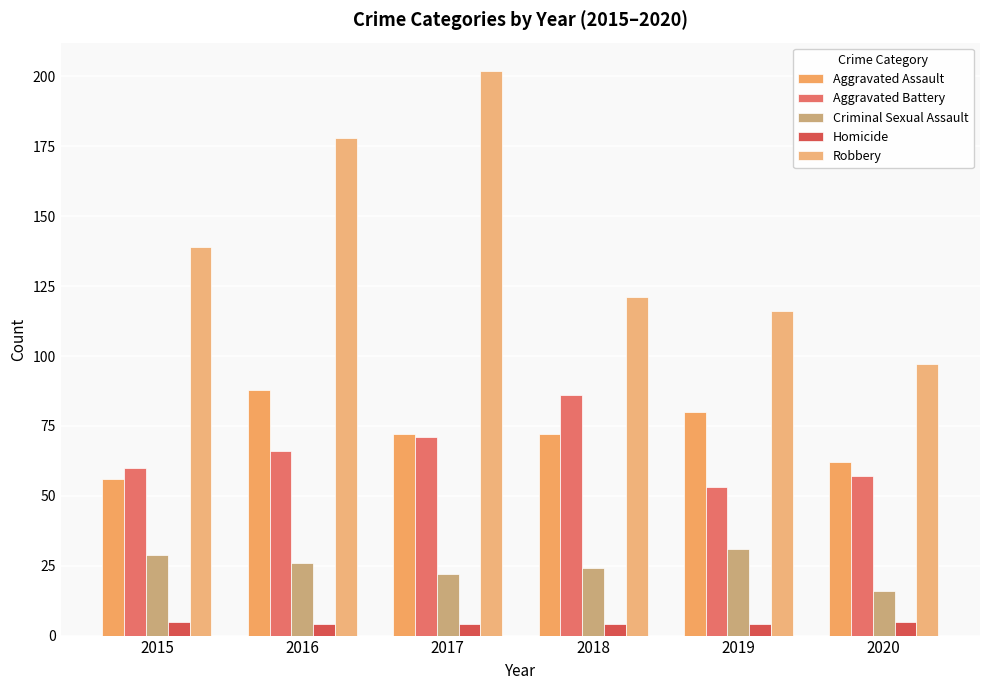

Rank the categories by Homicide value from lowest to highest.

2016, 2017, 2018, 2019, 2015, 2020